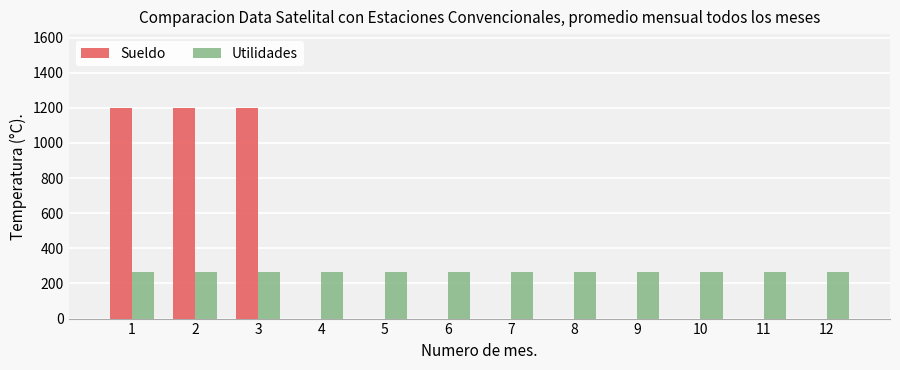

Does the chart contain stacked bars?

No